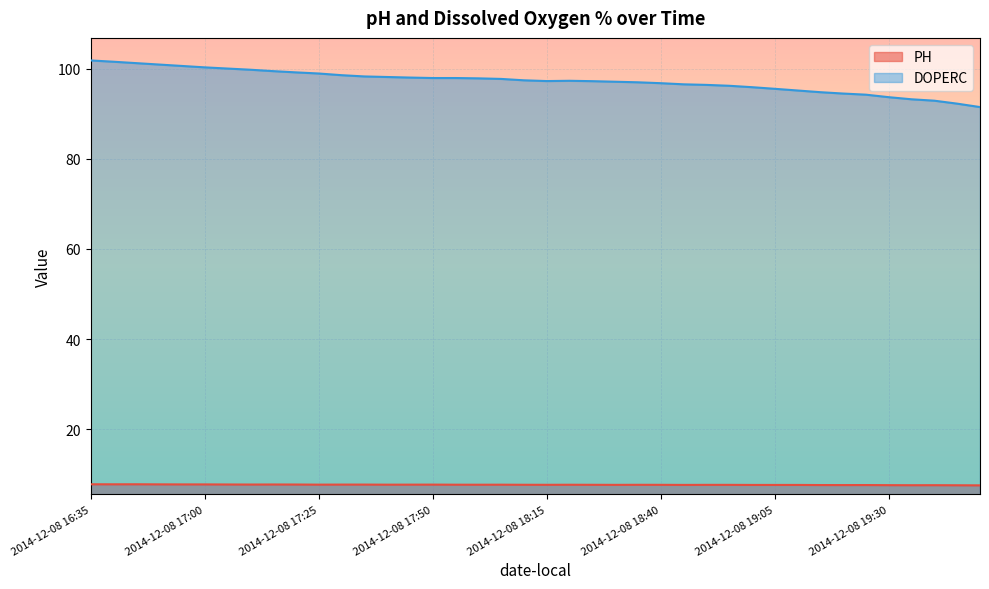

At which category is the sum across all series the highest?

2014-12-08 16:35